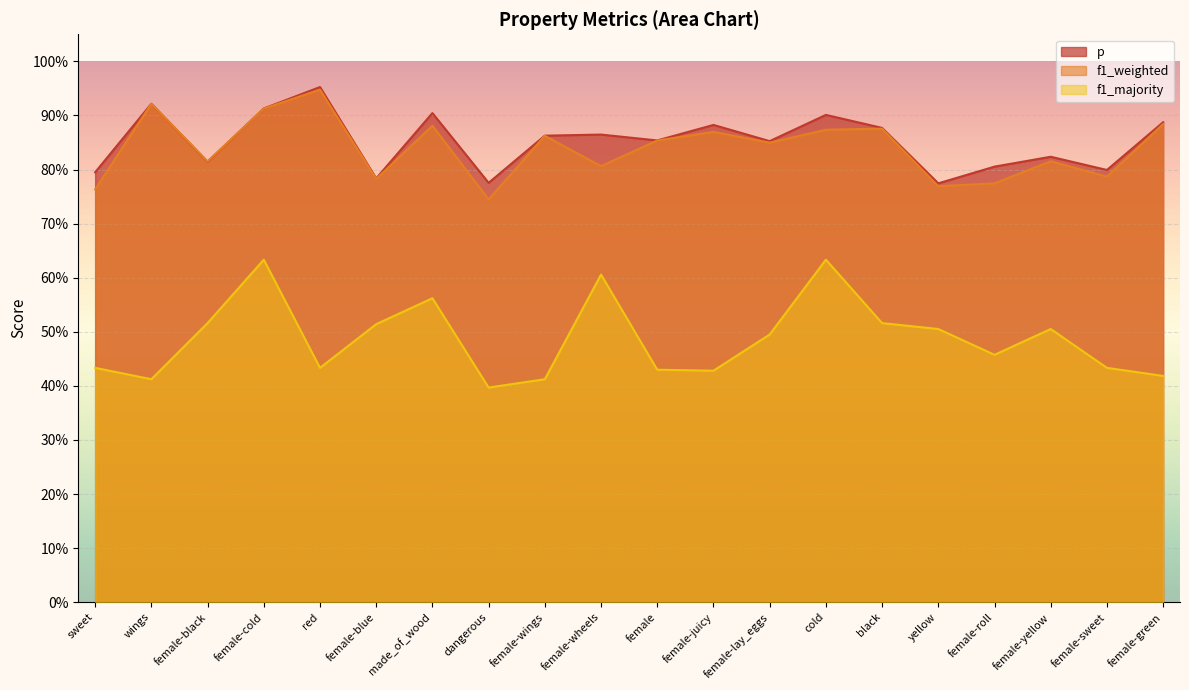

Reading right to left, what are all the values shown in this chart?

p: female-green=0.9	female-sweet=0.8	female-yellow=0.8	female-roll=0.8	yellow=0.8	black=0.9	cold=0.9	female-lay_eggs=0.9	female-juicy=0.9	female=0.9	female-wheels=0.9	female-wings=0.9	dangerous=0.8	made_of_wood=0.9	female-blue=0.8	red=1.0	female-cold=0.9	female-black=0.8	wings=0.9	sweet=0.8
f1_weighted: female-green=0.9	female-sweet=0.8	female-yellow=0.8	female-roll=0.8	yellow=0.8	black=0.9	cold=0.9	female-lay_eggs=0.8	female-juicy=0.9	female=0.9	female-wheels=0.8	female-wings=0.9	dangerous=0.7	made_of_wood=0.9	female-blue=0.8	red=0.9	female-cold=0.9	female-black=0.8	wings=0.9	sweet=0.8
f1_majority: female-green=0.4	female-sweet=0.4	female-yellow=0.5	female-roll=0.5	yellow=0.5	black=0.5	cold=0.6	female-lay_eggs=0.5	female-juicy=0.4	female=0.4	female-wheels=0.6	female-wings=0.4	dangerous=0.4	made_of_wood=0.6	female-blue=0.5	red=0.4	female-cold=0.6	female-black=0.5	wings=0.4	sweet=0.4